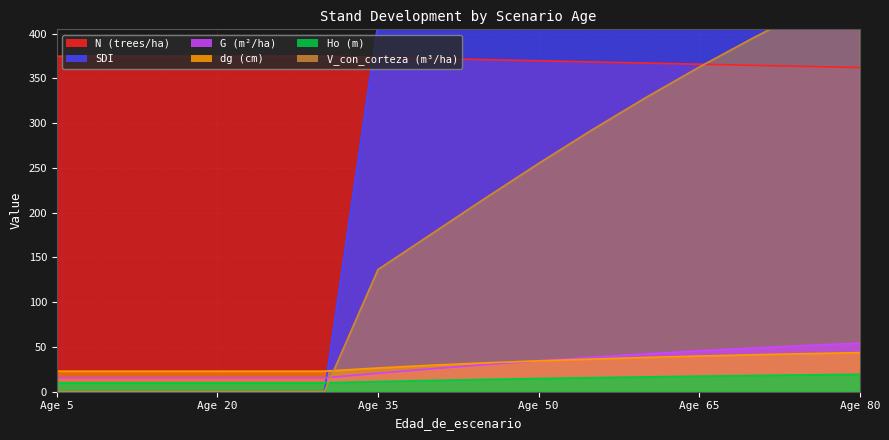

List the series in order of their peak value, highest first.

SDI, V_con_corteza, N, G, dg, Ho